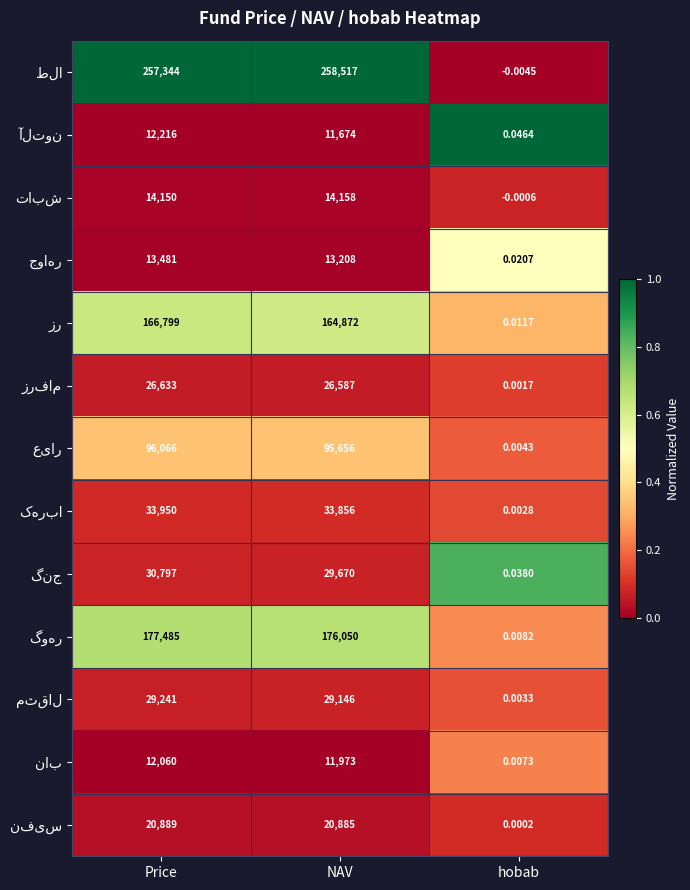

Which category has the lowest value across all series?

hobab